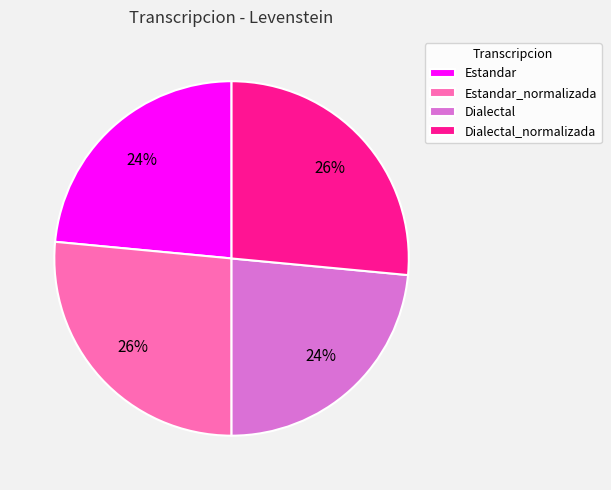

What percentage is the Dialectal slice, to the nearest percent?

24%